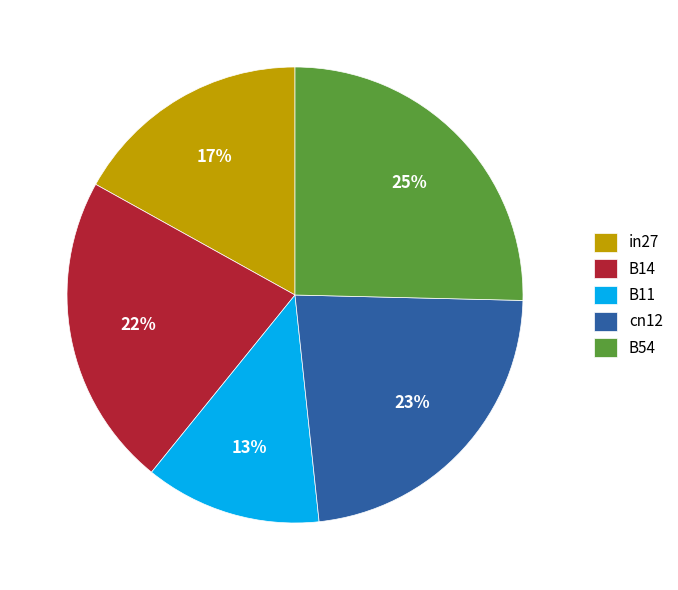

Is it true that B11 is 13% of the pie?

True